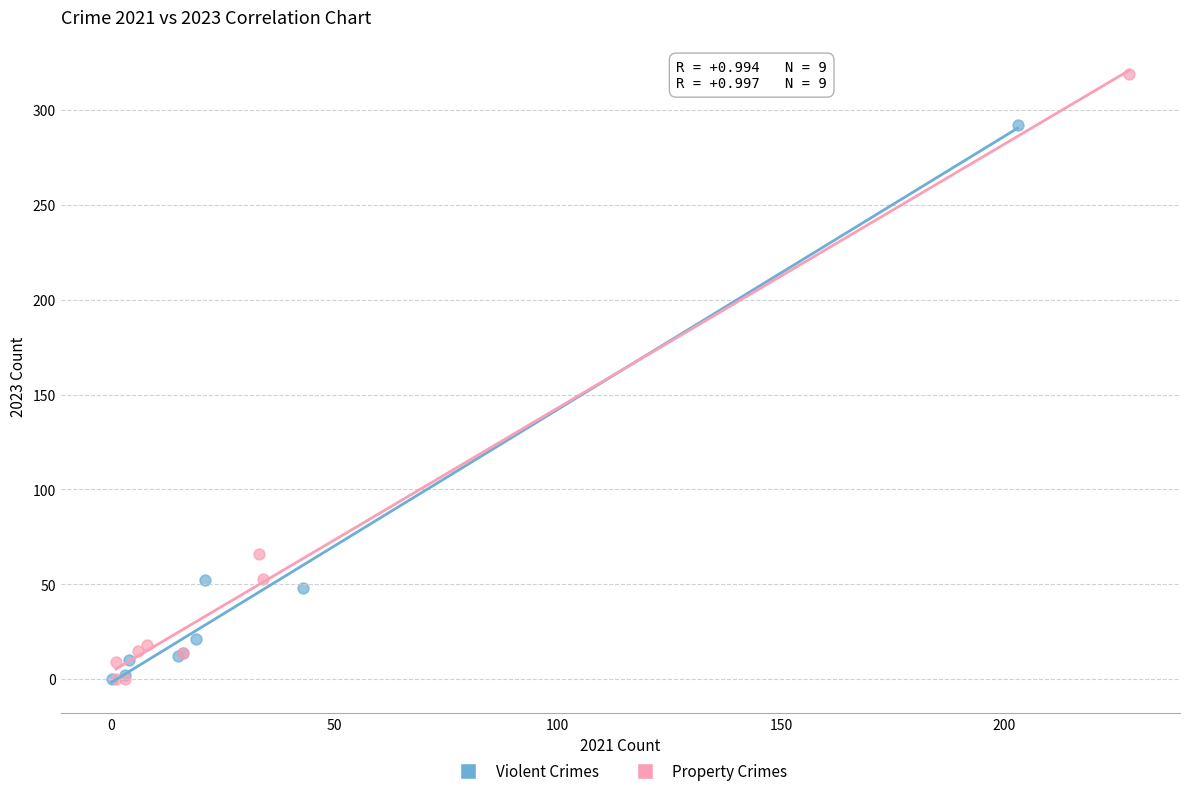

Which series contains the highest Y value?

Property Crimes